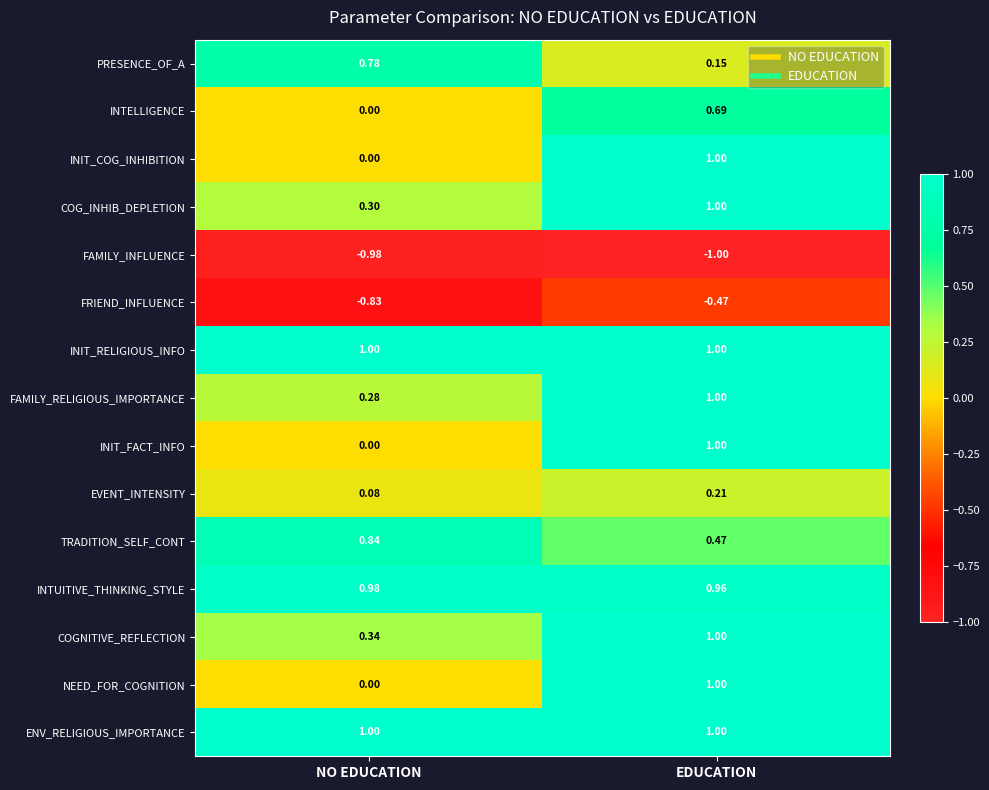

How many positive values does the INTELLIGENCE series have?

1